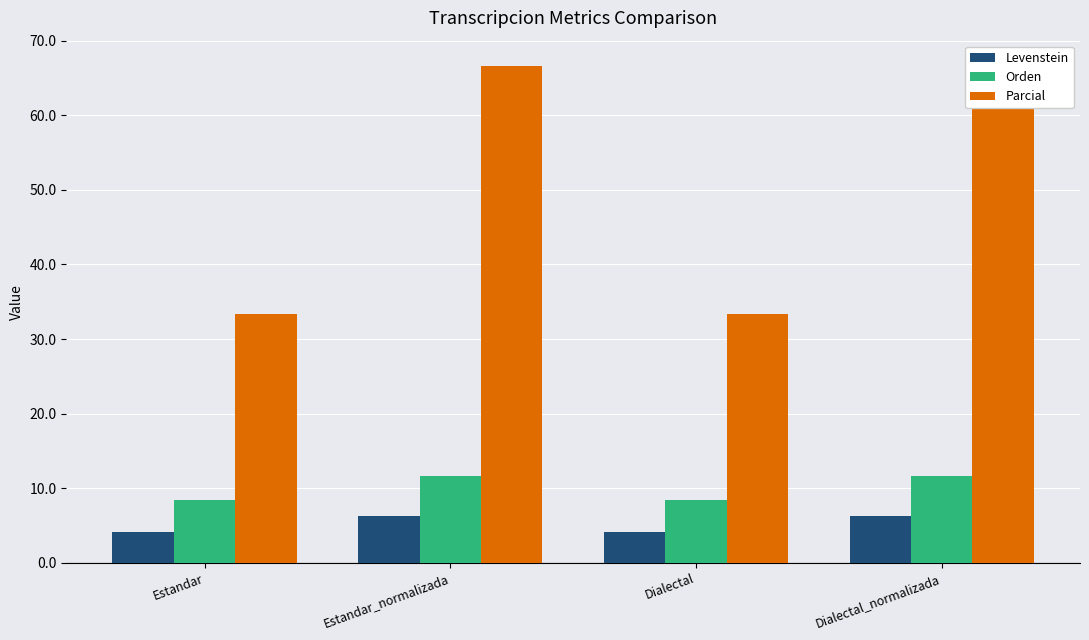

True or false: Orden has a value of 8.5 at Estandar.

True